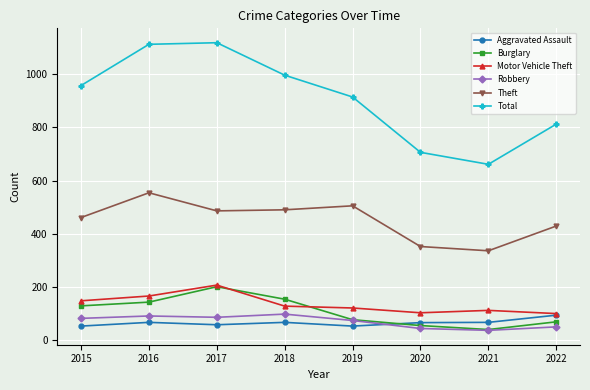

How many interior local valleys does the Total series have?

1